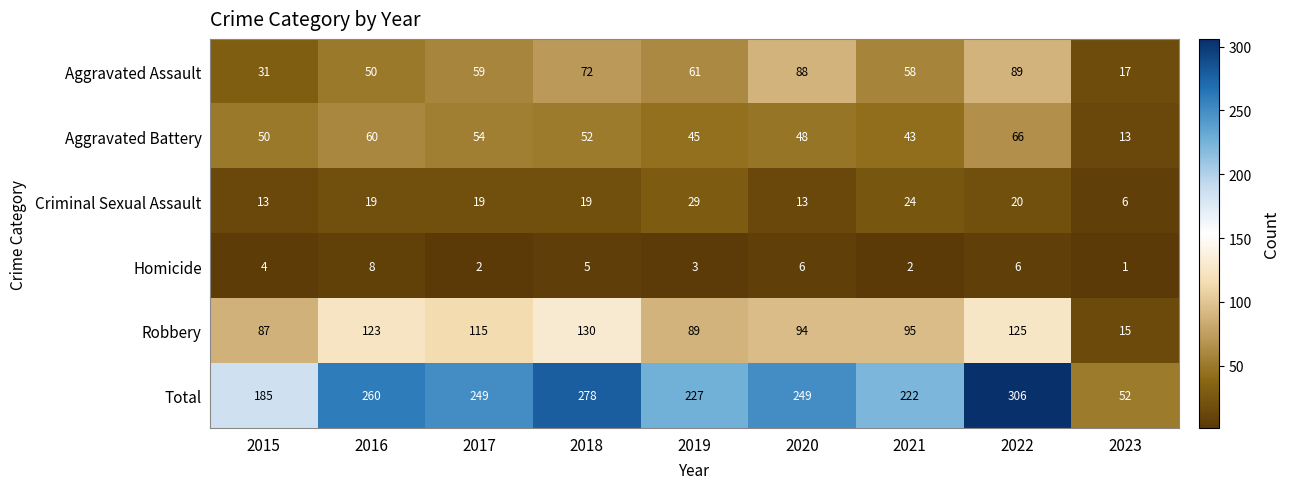

At which label does Total reach its minimum?

2023